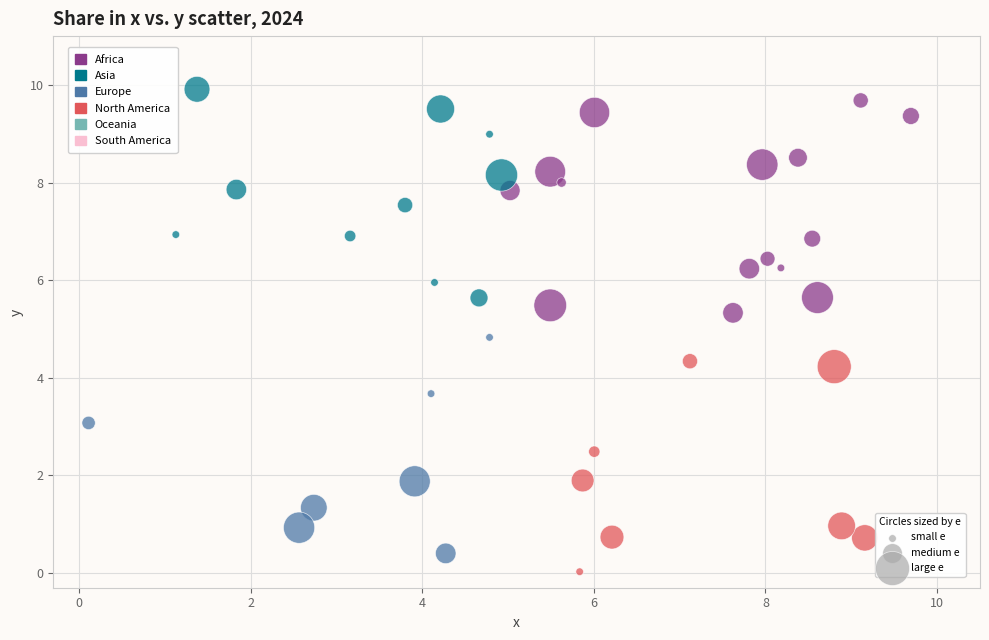

What is the range of Y values (max minus min)?

9.9